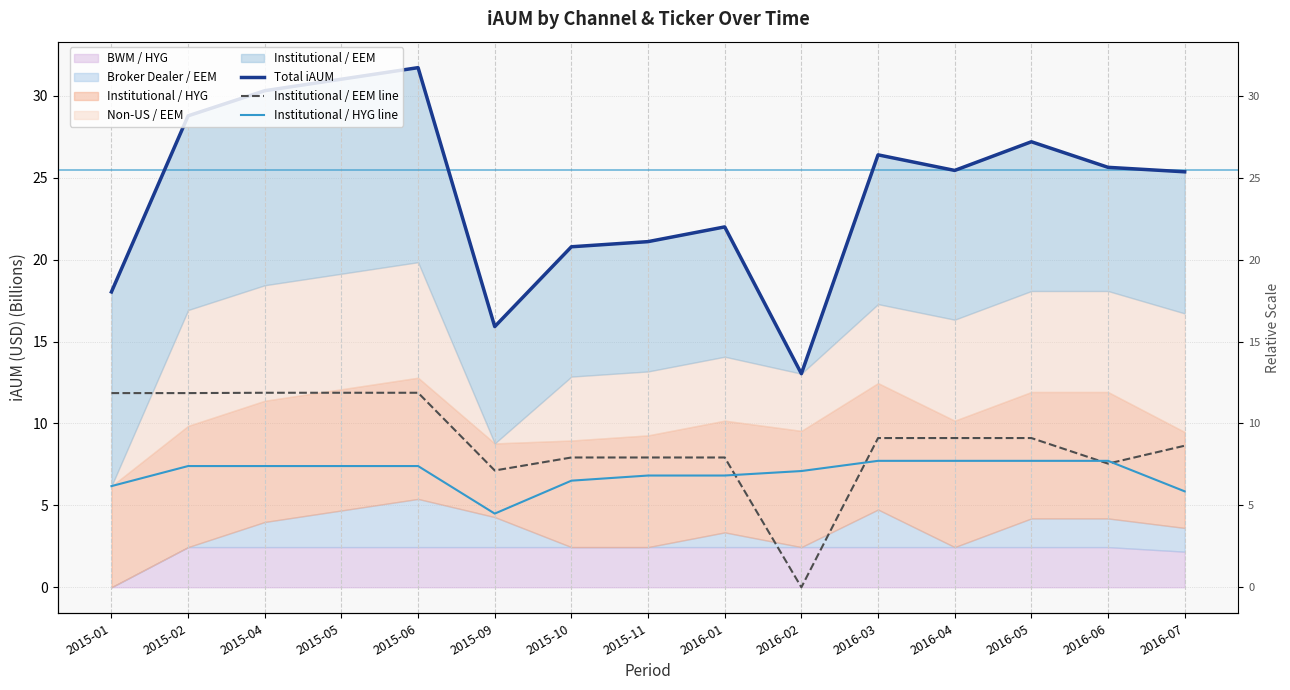

What is the spread (max minus min) of values at 2015-04?

22.9